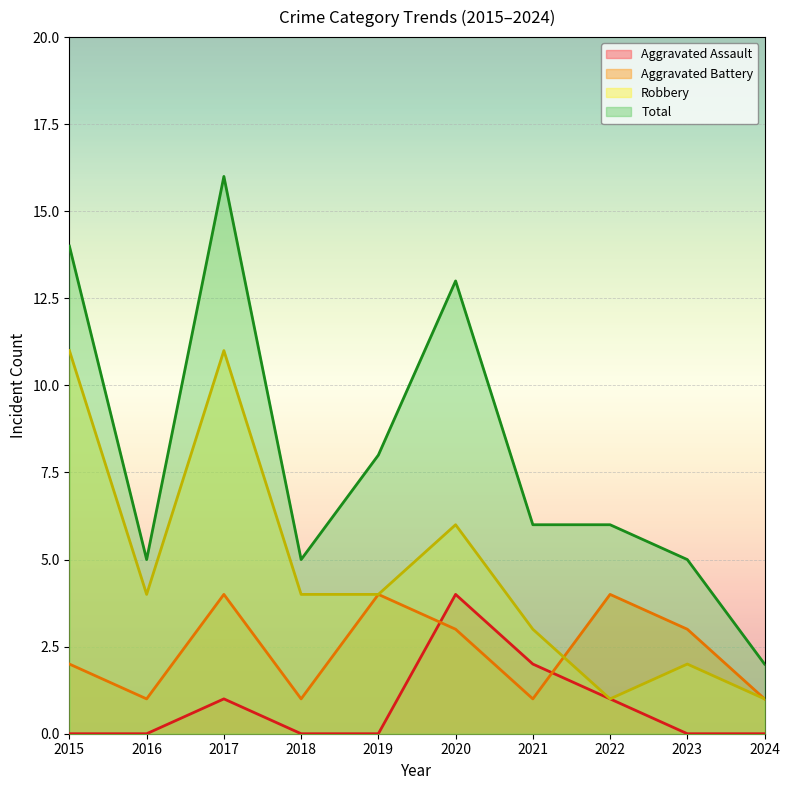

Where does the Total series first go above 6?

2015